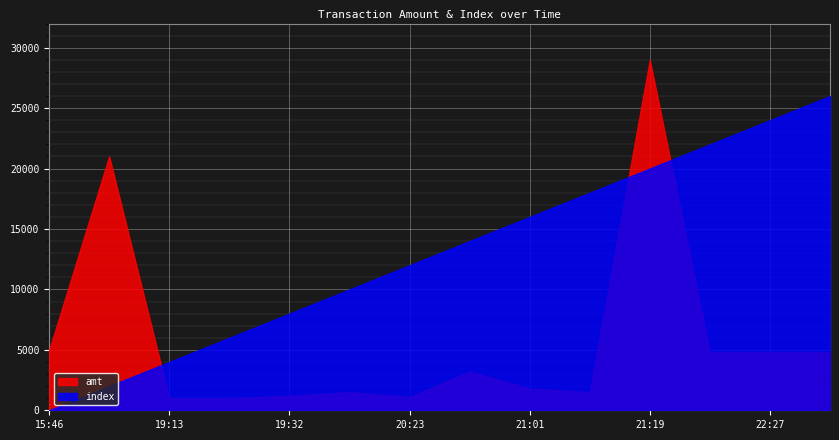

Which category has the lowest value across all series?

15:46